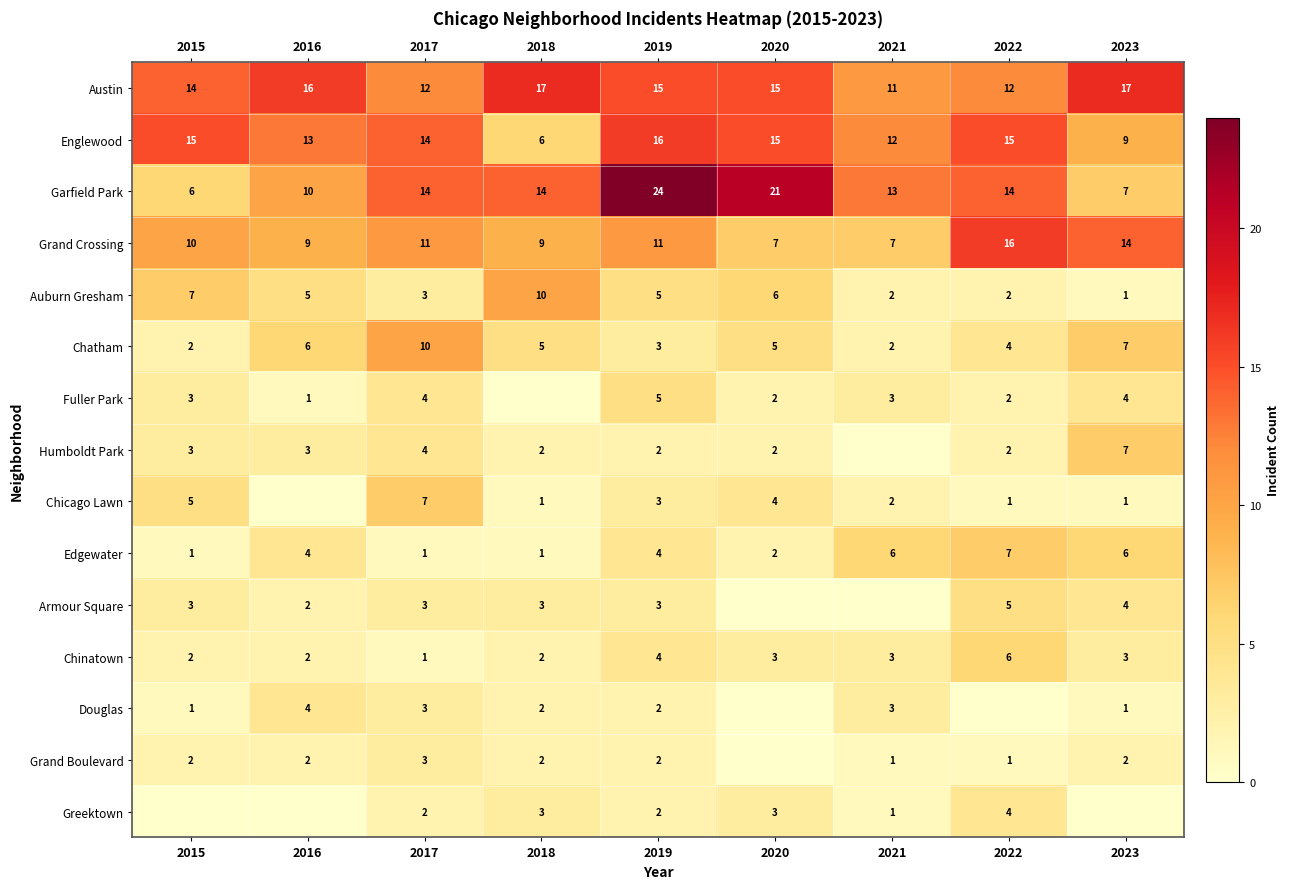

What is the total value across all series at 2018?

77